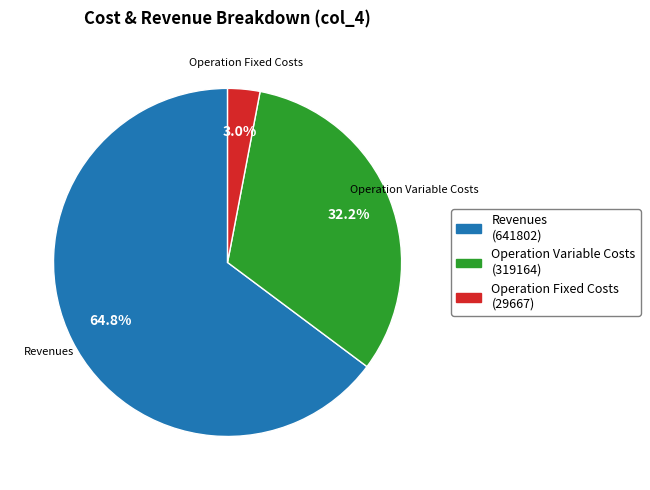

Is there any slice that represents more than half of the pie?

Yes